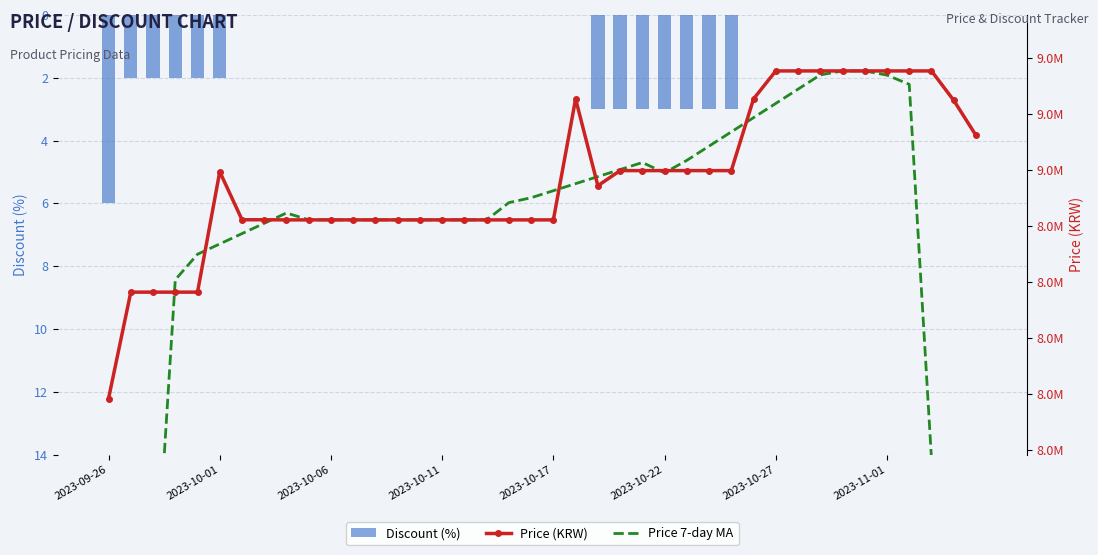

Is the value of Discount (%) at 19 greater than the value of Price 7-day MA at 12?

No